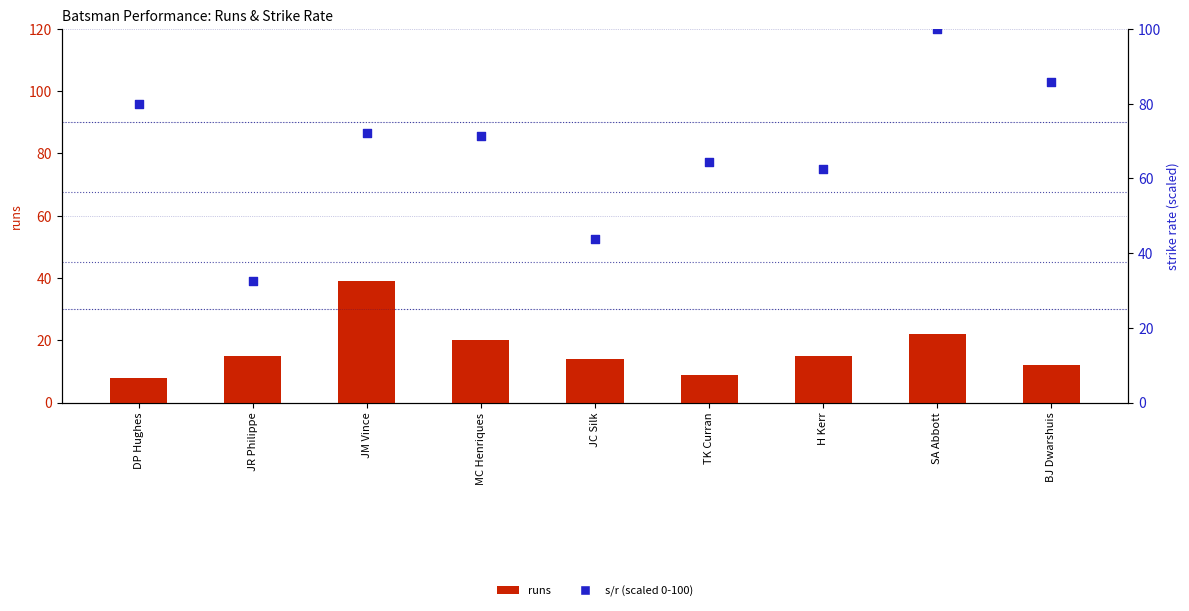

Which series has the largest total across all categories?

s/r